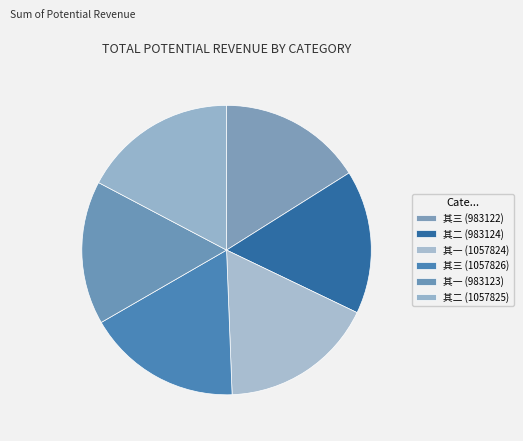

How many slices are in this pie chart?

6